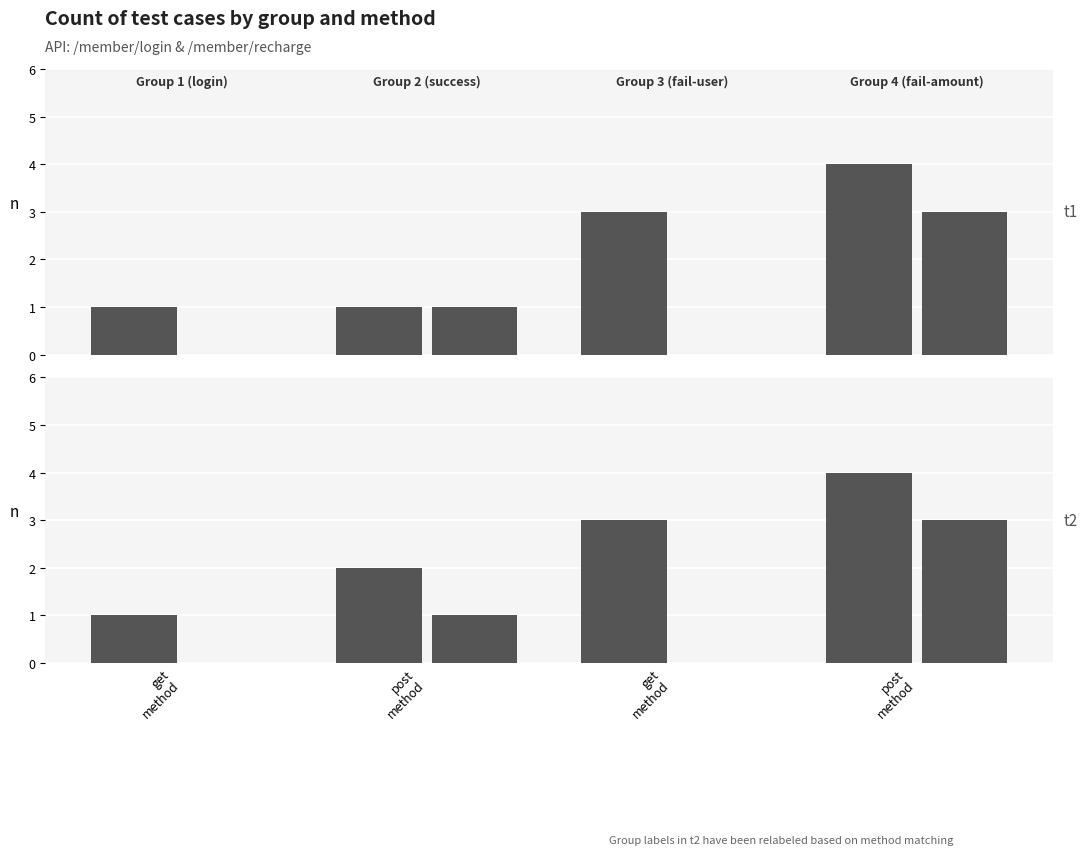

How many bars are there in total?

12